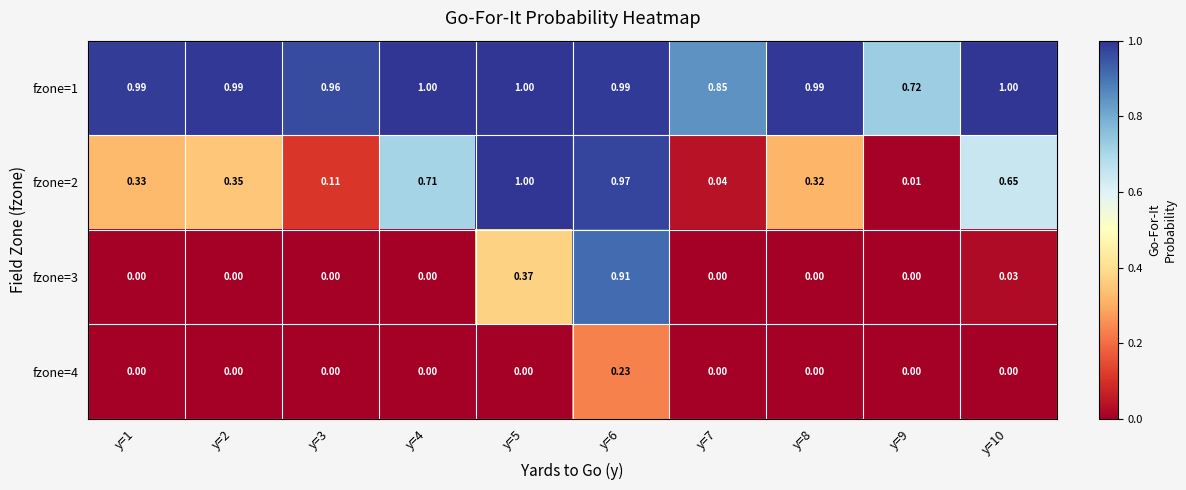

At how many categories does at least one series exceed 0?

10